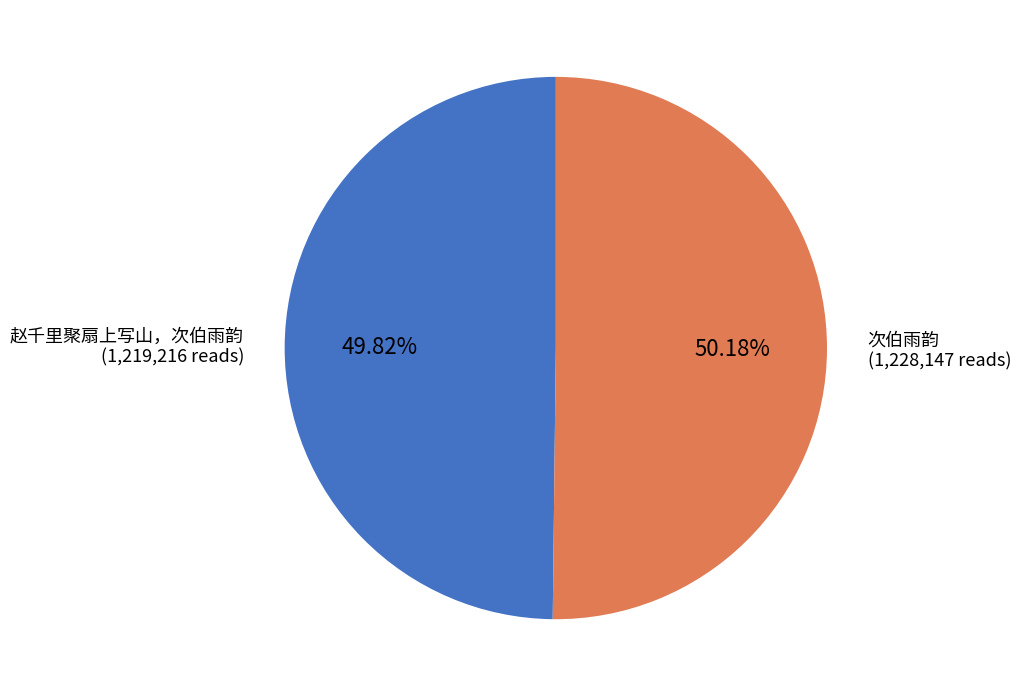

True or false: 赵千里聚扇上写山，次伯雨韵 accounts for 60% of the total.

False